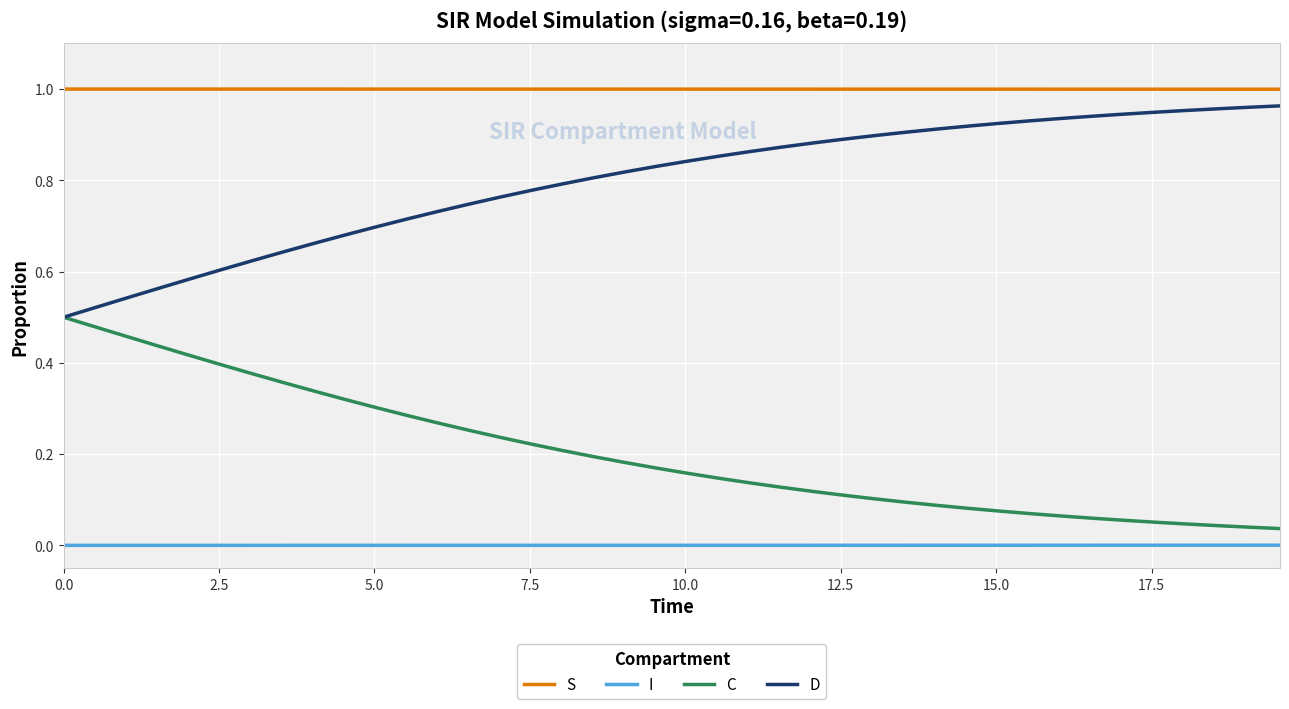

True or false: C and S intersect in this chart.

False